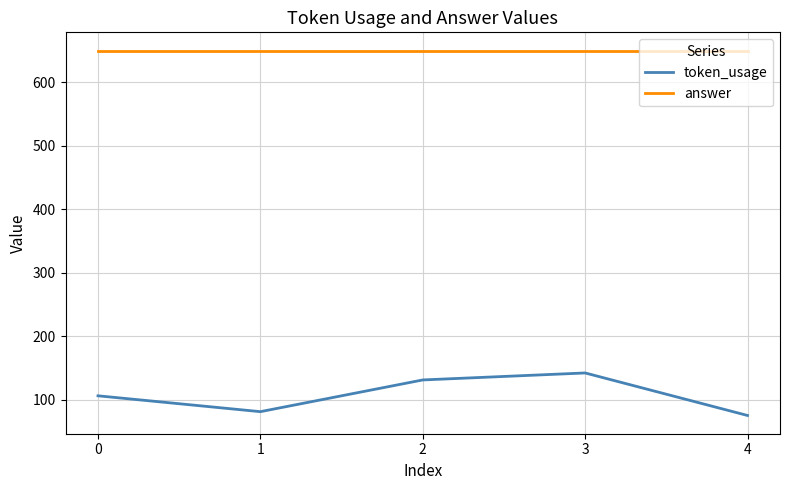

True or false: token_usage has a value of 46 at 1.

False